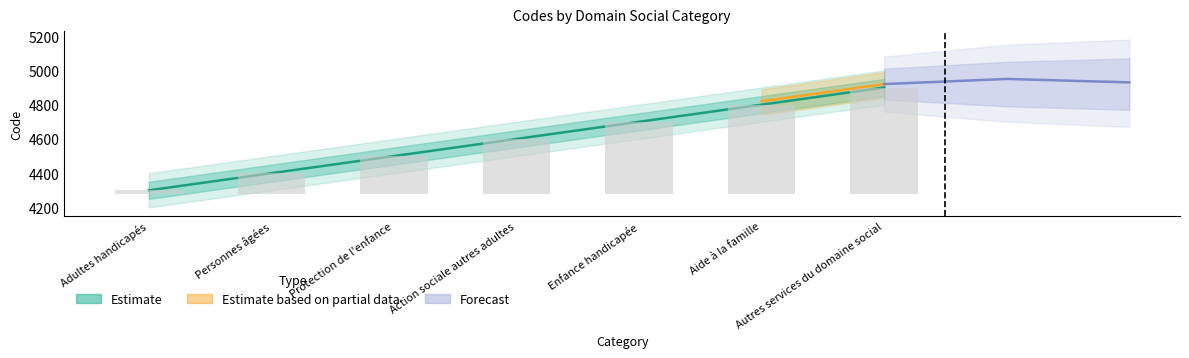

Count the values in the range 4400 to 4800.

5